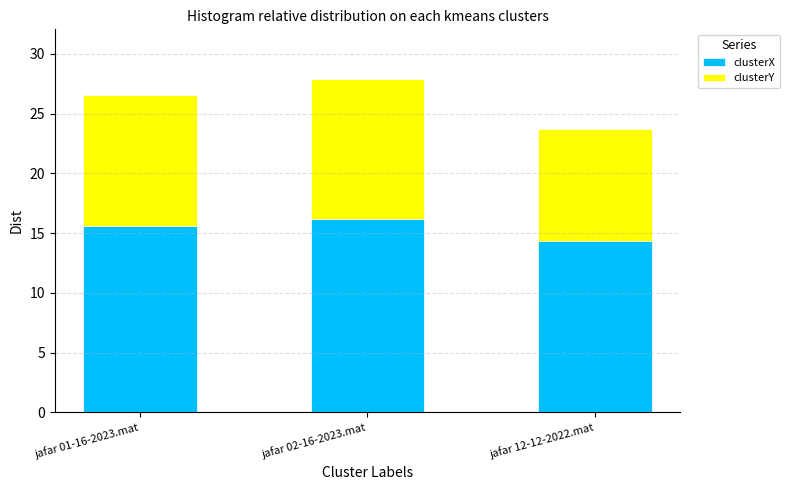

The value of clusterX at jafar 01-16-2023.mat is 15.6. True or false?

True